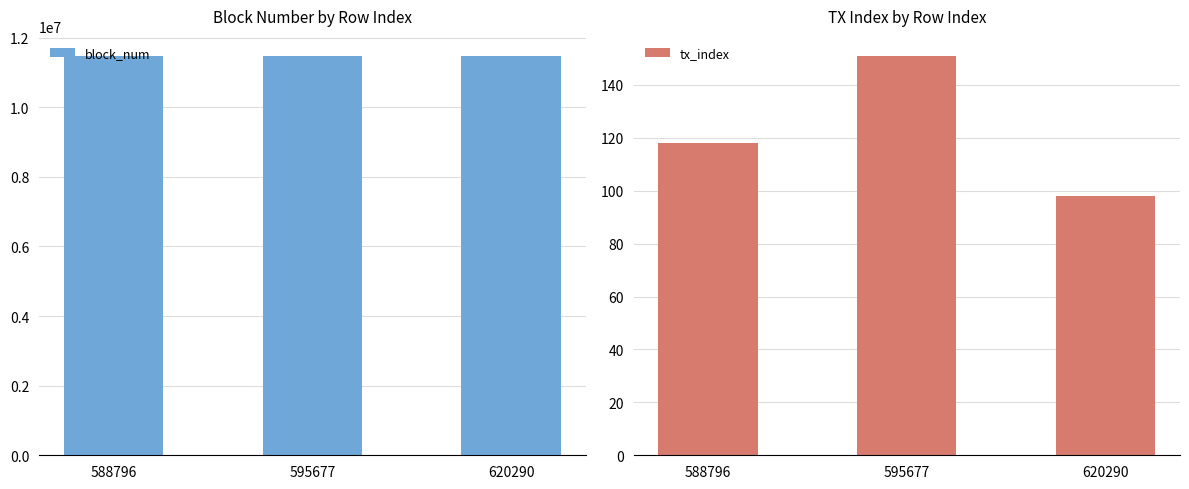

How many values in the block_num series are below 11473420?

1